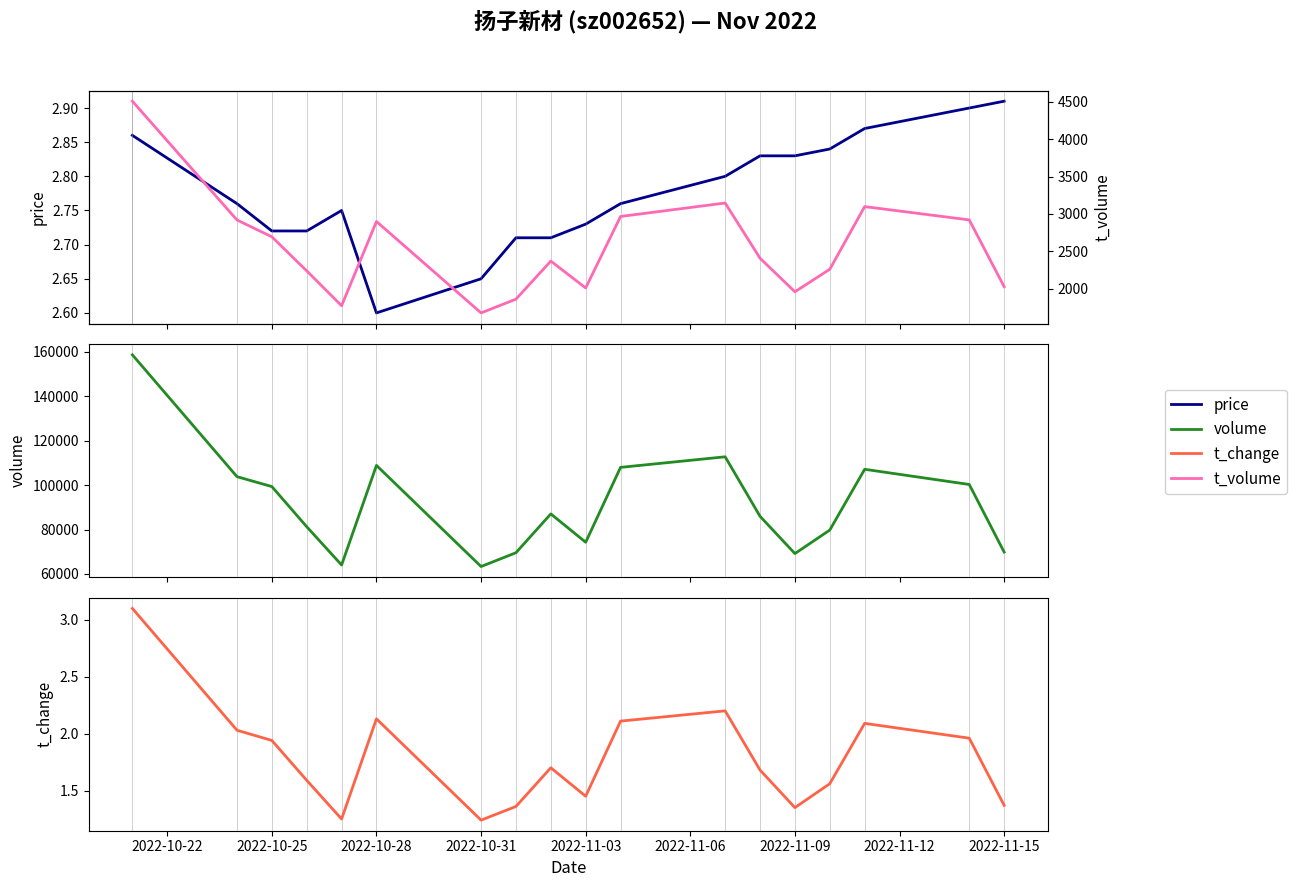

How many distinct data groups are displayed?

4